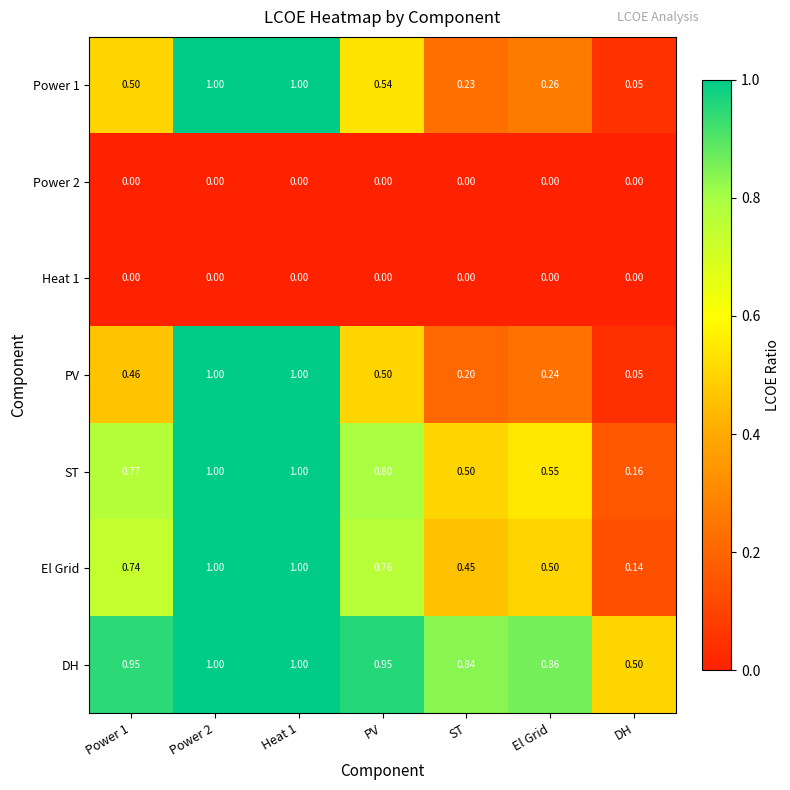

At which label is PV closest to 0?

DH